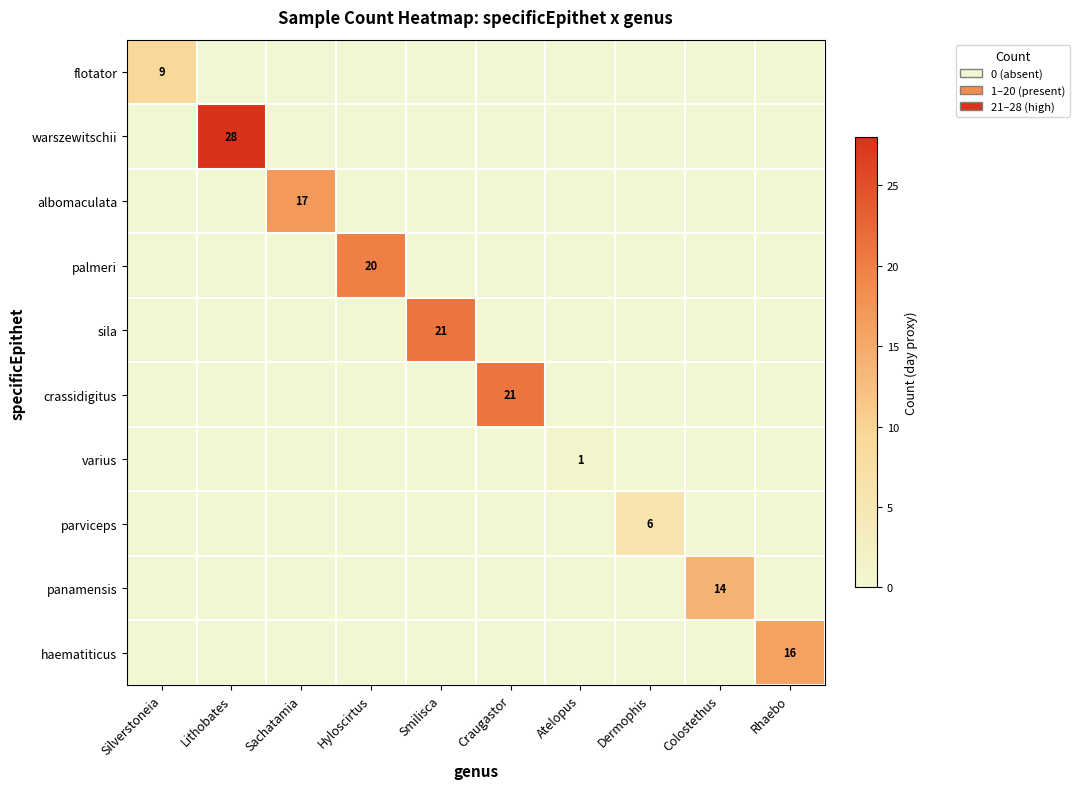

The sila series shows 30 at Smilisca. True or false?

False